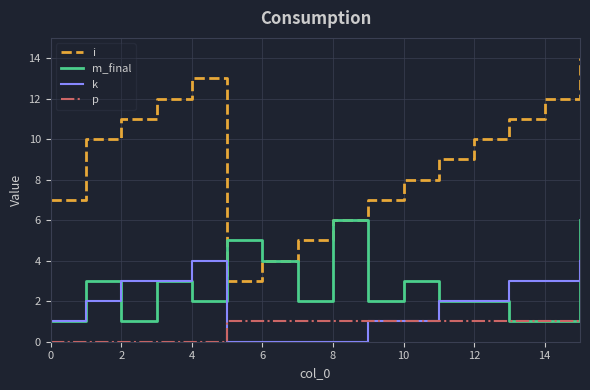

True or false: k and i intersect in this chart.

False